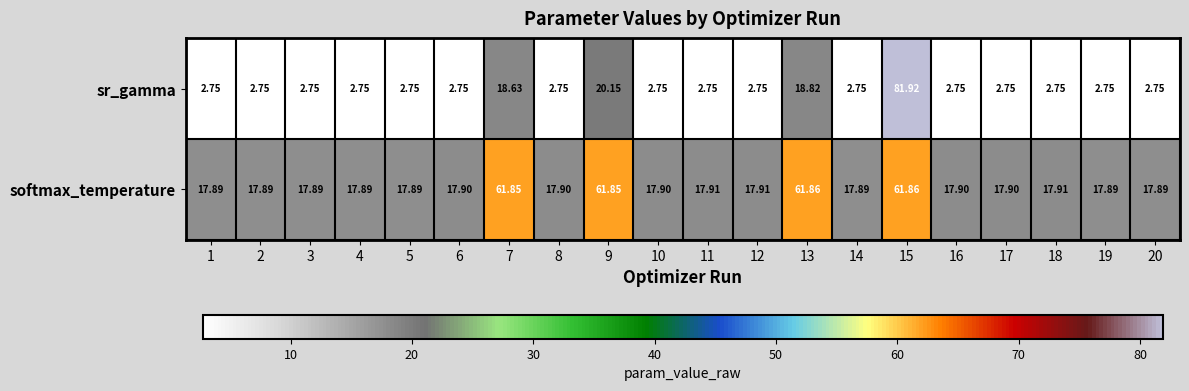

How many distinct data groups are displayed?

2